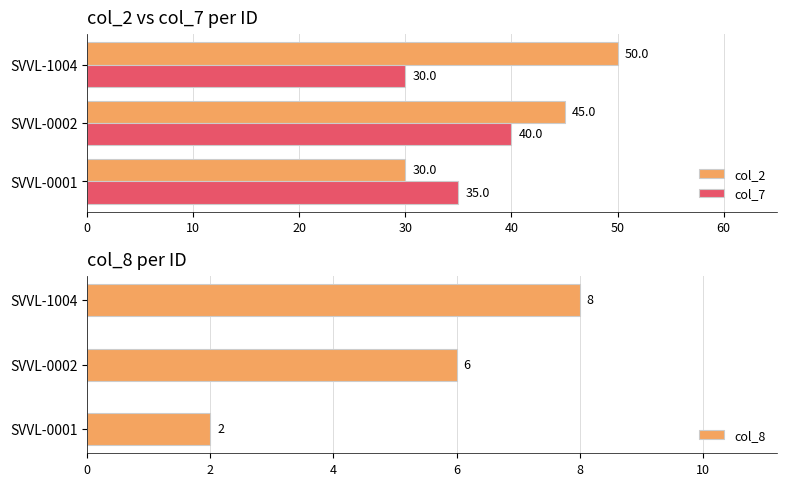

What is the difference between the second highest and minimum values in the col_7 series?

5